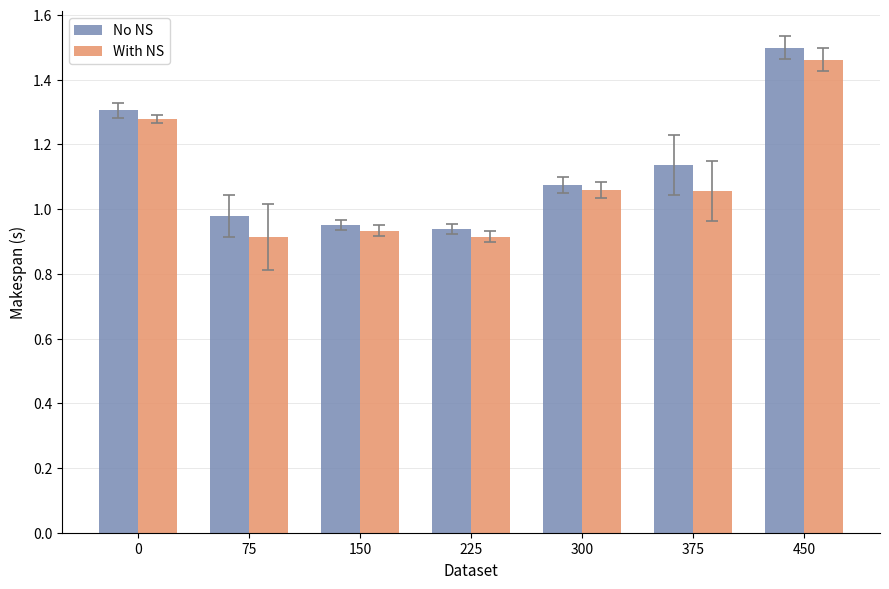

Count the With NS values in the range 0 to 1.

3